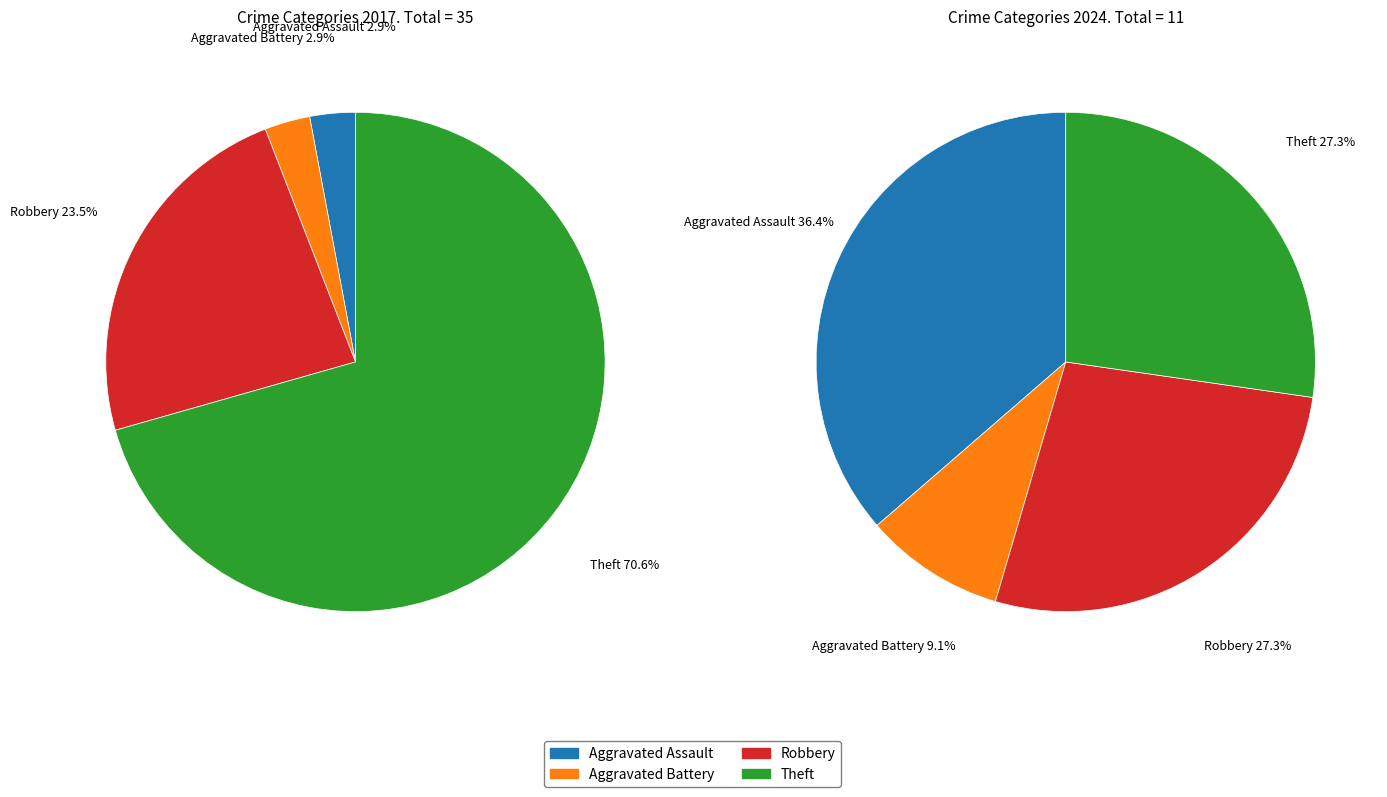

Does any single category account for the majority?

Yes